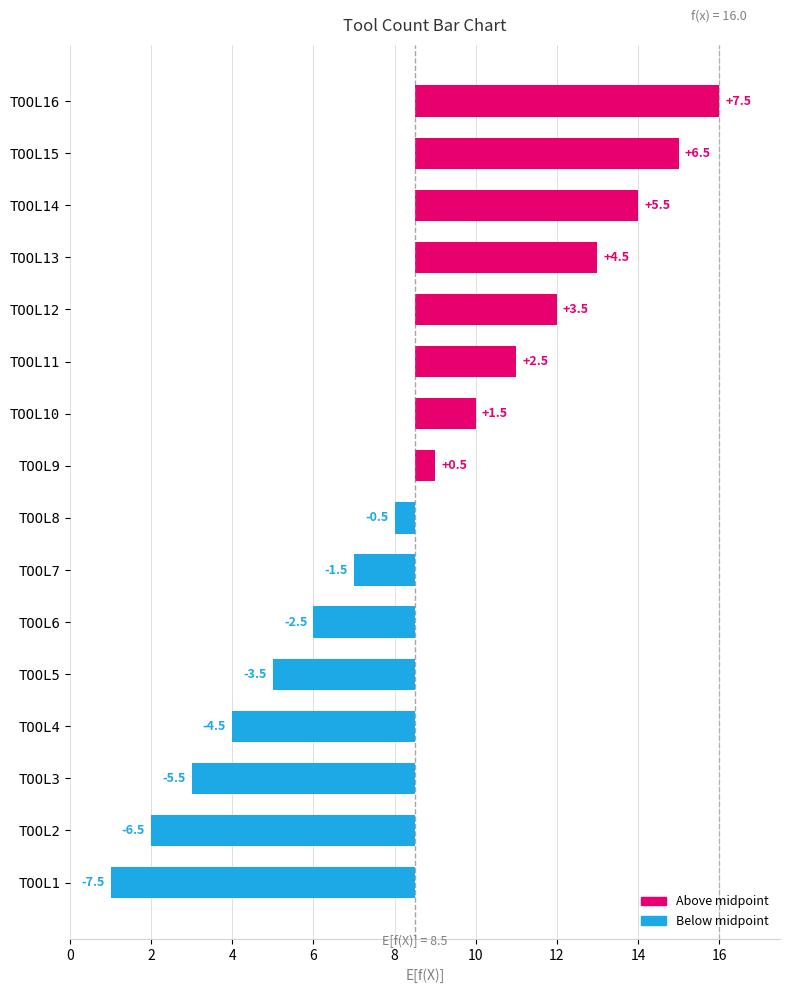

Is it true that the value at TOOL1 is -13.4?

False